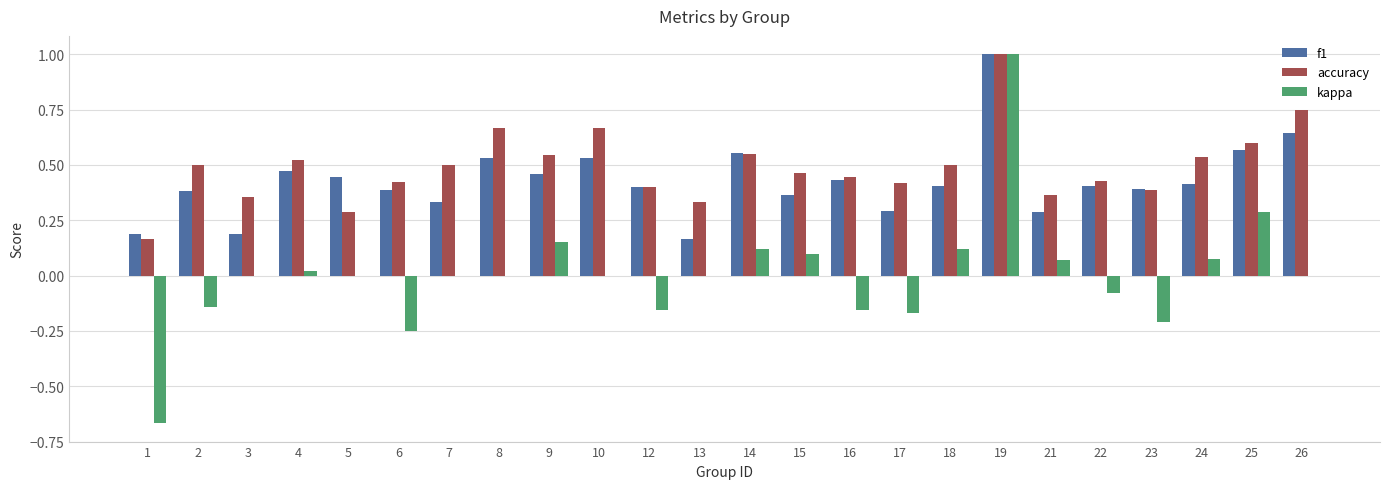

Which category has the highest value across all series?

19